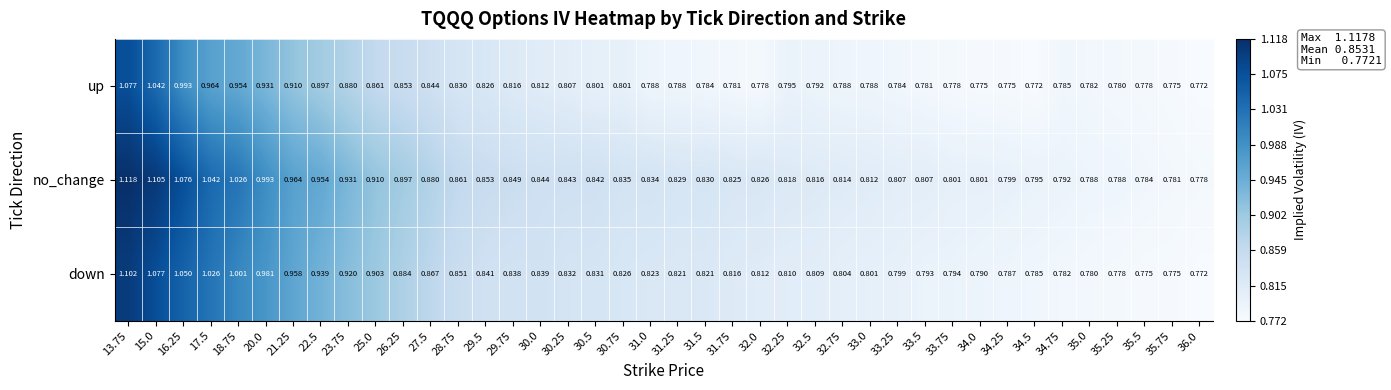

At 32.0, list the series in order from smallest to largest.

up, down, no_change